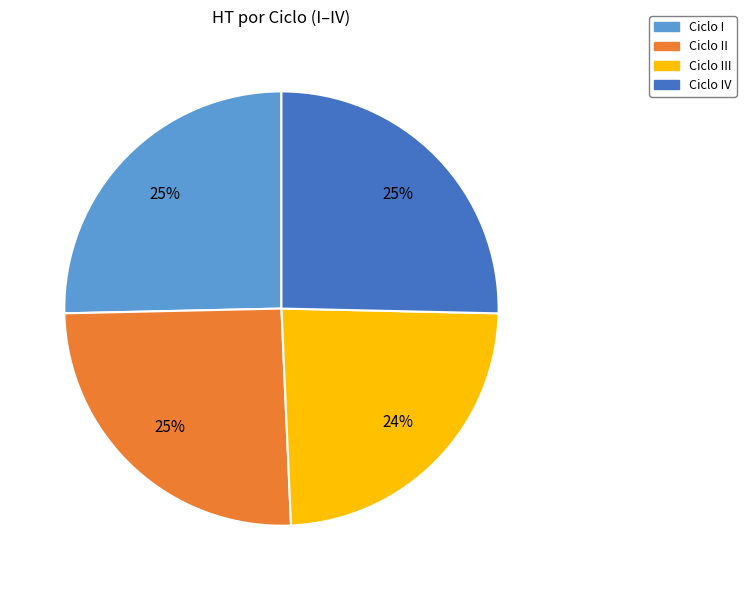

To the nearest percent, what is the difference between the largest and smallest slice percentages?

1%